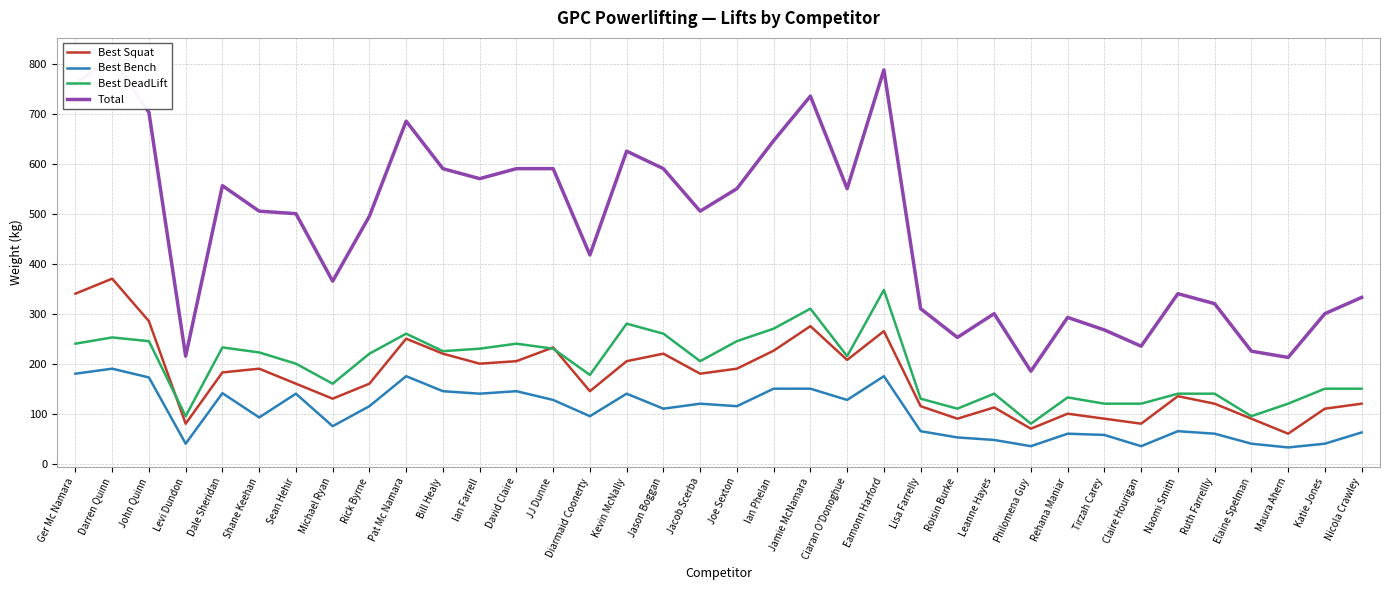

Reading left to right, what are all the values shown in this chart?

Best Squat: Ger Mc Namara=340.0	Darren Quinn=370.0	John Quinn=285.0	Levi Dundon=80.0	Dale Sheridan=182.5	Shane Keehan=190.0	Sean Hehir=160.0	Michael Ryan=130.0	Rick Byrne=160.0	Pat Mc Namara=250.0	Bill Healy=220.0	Ian Farrell=200.0	David Claire=205.0	JJ Dunne=232.5	Diarmaid Coonerty=145.0	Kevin McNally=205.0	Jason Boggan=220.0	Jacob Scerba=180.0	Joe Sexton=190.0	Ian Phelan=226.0	Jamie McNamara=275.0	Ciaran O'Donoghue=207.5	Eamonn Harford=265.0	Lisa Farrelly=115.0	Roisin Burke=90.0	Leanne Hayes=112.5	Philomena Guy=70.0	Rehana Maniar=100.0	Tirzah Carey=90.0	Claire Hourigan=80.0	Naomi Smith=135.0	Ruth Farrellly=120.0	Elaine Spelman=90.0	Maura Ahern=60.0	Katie Jones=110.0	Nicola Crawley=120.0
Best Bench: Ger Mc Namara=180.0	Darren Quinn=190.0	John Quinn=172.5	Levi Dundon=40.0	Dale Sheridan=141.0	Shane Keehan=92.5	Sean Hehir=140.0	Michael Ryan=75.0	Rick Byrne=115.0	Pat Mc Namara=175.0	Bill Healy=145.0	Ian Farrell=140.0	David Claire=145.0	JJ Dunne=127.5	Diarmaid Coonerty=95.0	Kevin McNally=140.0	Jason Boggan=110.0	Jacob Scerba=120.0	Joe Sexton=115.0	Ian Phelan=150.0	Jamie McNamara=150.0	Ciaran O'Donoghue=127.5	Eamonn Harford=175.0	Lisa Farrelly=65.0	Roisin Burke=52.5	Leanne Hayes=47.5	Philomena Guy=35.0	Rehana Maniar=60.0	Tirzah Carey=57.5	Claire Hourigan=35.0	Naomi Smith=65.0	Ruth Farrellly=60.0	Elaine Spelman=40.0	Maura Ahern=32.5	Katie Jones=40.0	Nicola Crawley=62.5
Best DeadLift: Ger Mc Namara=240.0	Darren Quinn=252.5	John Quinn=245.0	Levi Dundon=95.0	Dale Sheridan=232.5	Shane Keehan=222.5	Sean Hehir=200.0	Michael Ryan=160.0	Rick Byrne=220.0	Pat Mc Namara=260.0	Bill Healy=225.0	Ian Farrell=230.0	David Claire=240.0	JJ Dunne=230.0	Diarmaid Coonerty=177.5	Kevin McNally=280.0	Jason Boggan=260.0	Jacob Scerba=205.0	Joe Sexton=245.0	Ian Phelan=270.0	Jamie McNamara=310.0	Ciaran O'Donoghue=215.0	Eamonn Harford=347.5	Lisa Farrelly=130.0	Roisin Burke=110.0	Leanne Hayes=140.0	Philomena Guy=80.0	Rehana Maniar=132.5	Tirzah Carey=120.0	Claire Hourigan=120.0	Naomi Smith=140.0	Ruth Farrellly=140.0	Elaine Spelman=95.0	Maura Ahern=120.0	Katie Jones=150.0	Nicola Crawley=150.0
Total: Ger Mc Namara=760.0	Darren Quinn=812.5	John Quinn=702.5	Levi Dundon=215.0	Dale Sheridan=556.0	Shane Keehan=505.0	Sean Hehir=500.0	Michael Ryan=365.0	Rick Byrne=495.0	Pat Mc Namara=685.0	Bill Healy=590.0	Ian Farrell=570.0	David Claire=590.0	JJ Dunne=590.0	Diarmaid Coonerty=417.5	Kevin McNally=625.0	Jason Boggan=590.0	Jacob Scerba=505.0	Joe Sexton=550.0	Ian Phelan=646.0	Jamie McNamara=735.0	Ciaran O'Donoghue=550.0	Eamonn Harford=787.5	Lisa Farrelly=310.0	Roisin Burke=252.5	Leanne Hayes=300.0	Philomena Guy=185.0	Rehana Maniar=292.5	Tirzah Carey=267.5	Claire Hourigan=235.0	Naomi Smith=340.0	Ruth Farrellly=320.0	Elaine Spelman=225.0	Maura Ahern=212.5	Katie Jones=300.0	Nicola Crawley=332.5